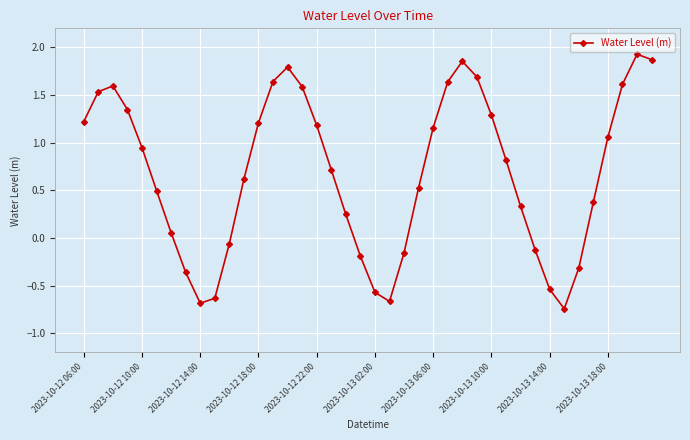

How many points are lower than both their immediate neighbors (excluding endpoints)?

3